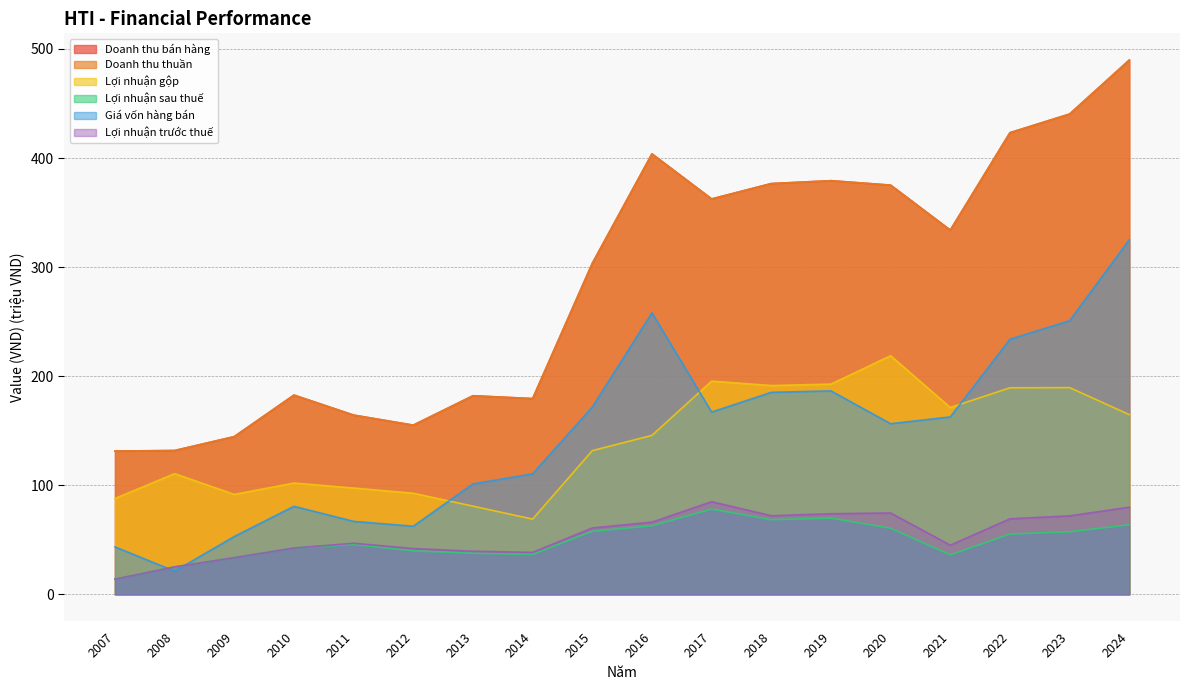

At 2010, list the series in order from largest to smallest.

Doanh thu bán hàng, Doanh thu thuần, Lợi nhuận gộp, Giá vốn hàng bán, Lợi nhuận sau thuế, Lợi nhuận trước thuế